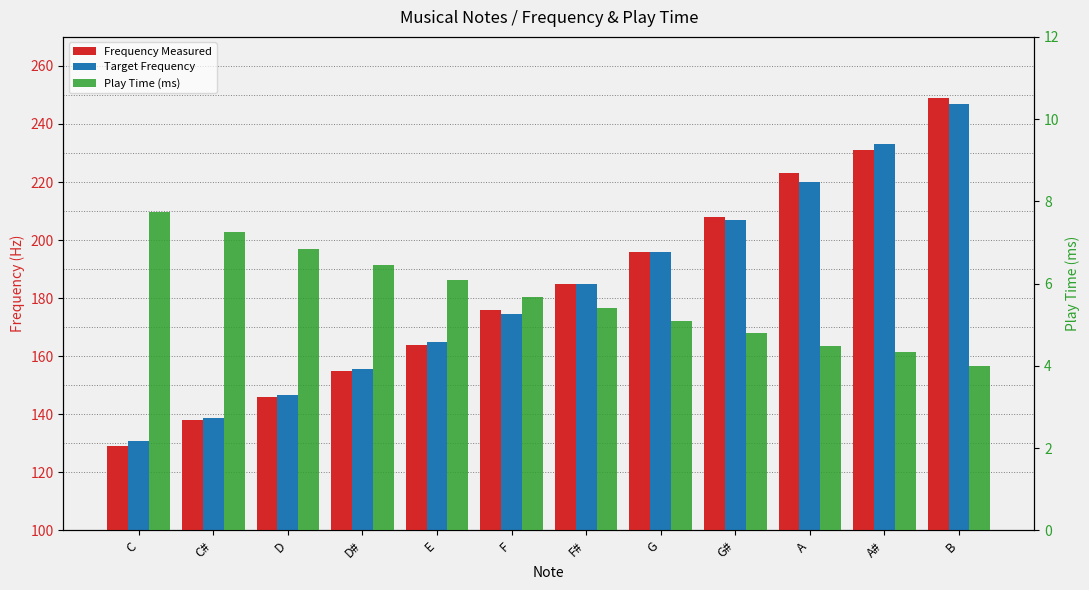

What position from the left is F#?

7